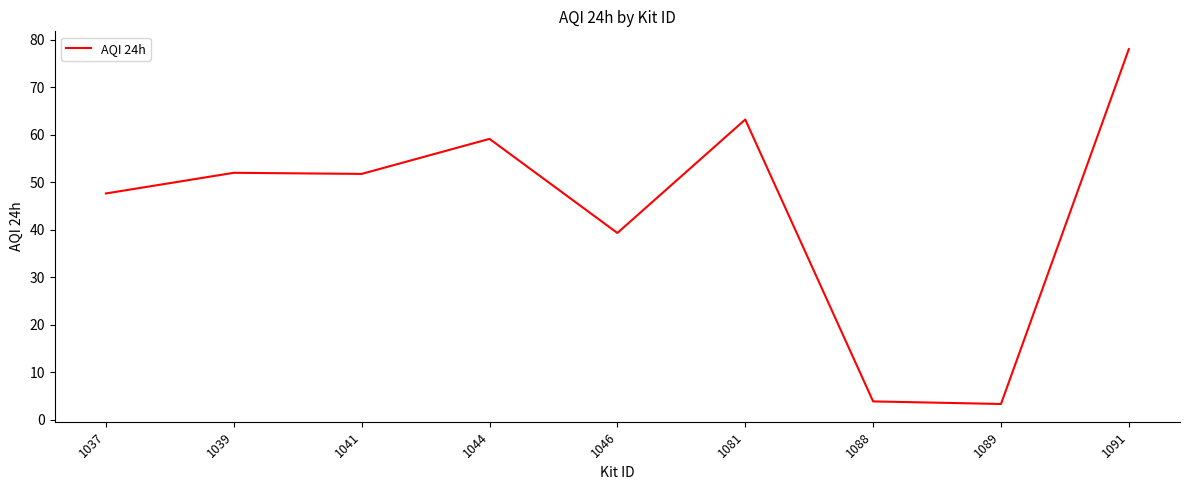

Is it true that the value at 1037 is 47.6?

True